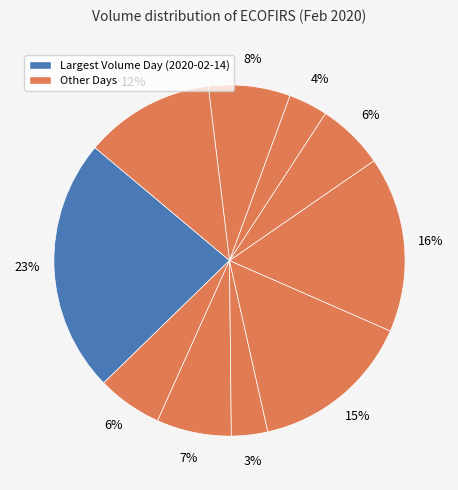

How many slices are in this pie chart?

10